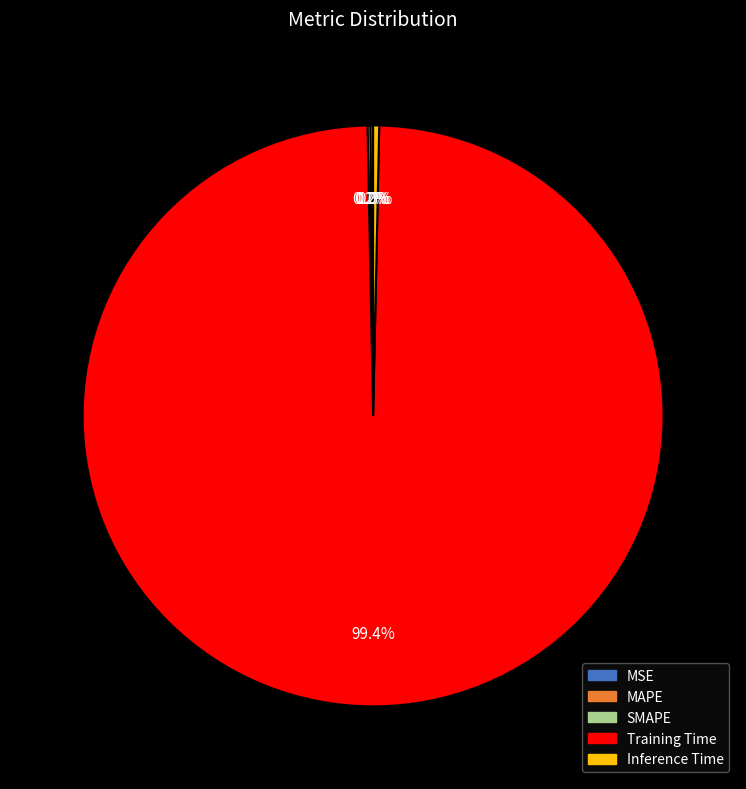

Which category has the biggest portion of the pie?

Training Time